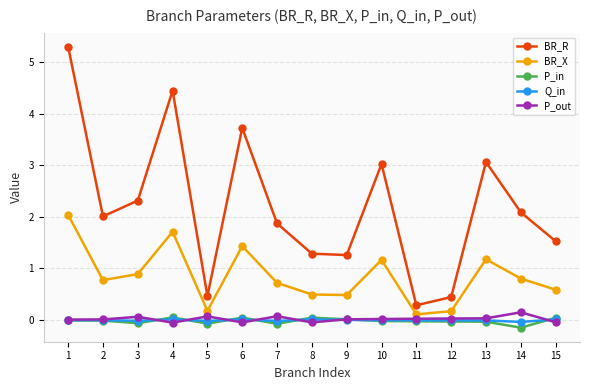

What is the maximum value shown in the chart?

5.3